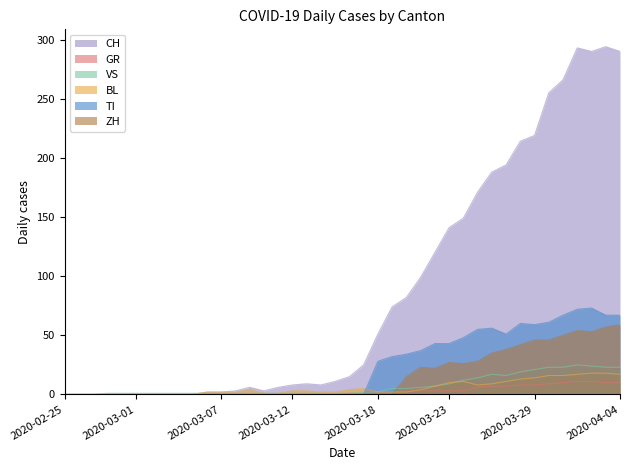

What is the difference between the second highest and minimum values in the CH series?

293